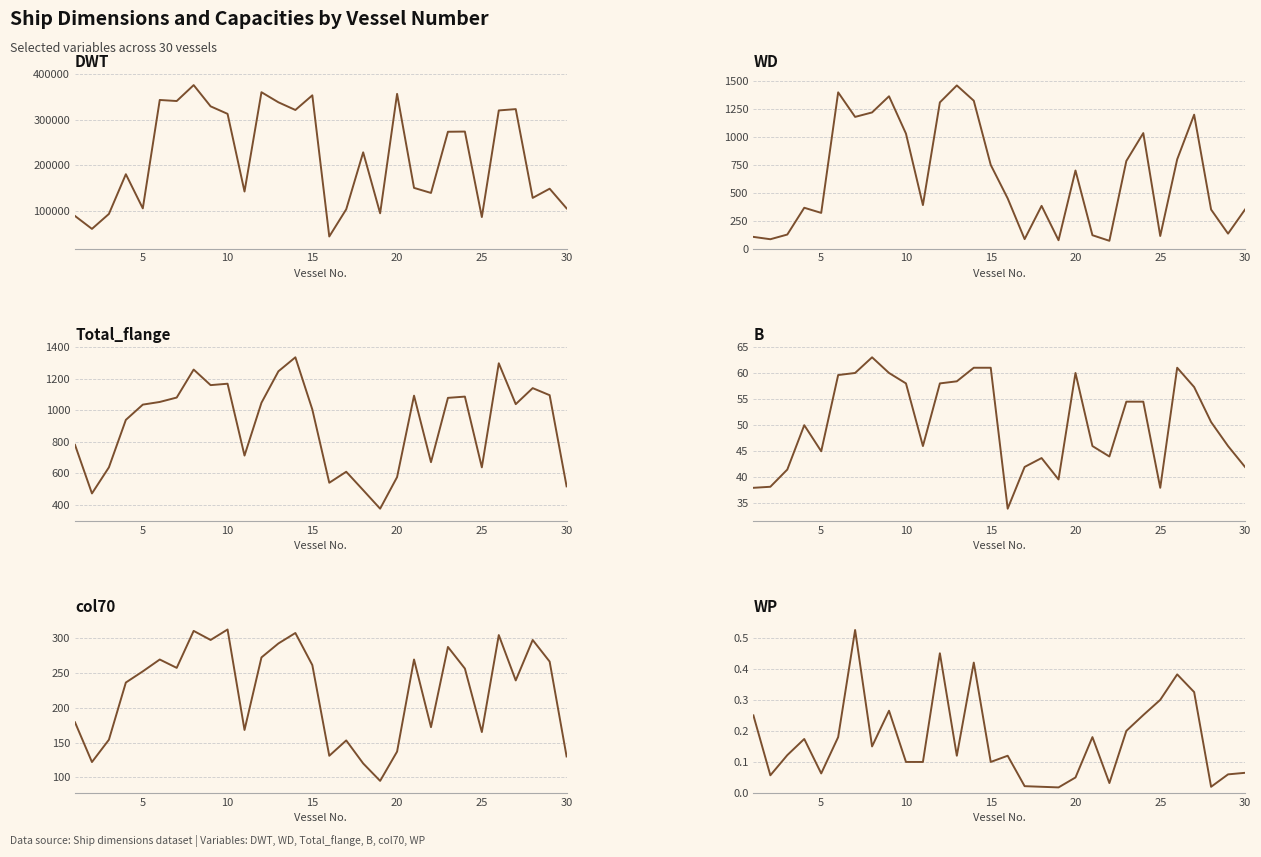

Which series has the largest total across all categories?

DWT